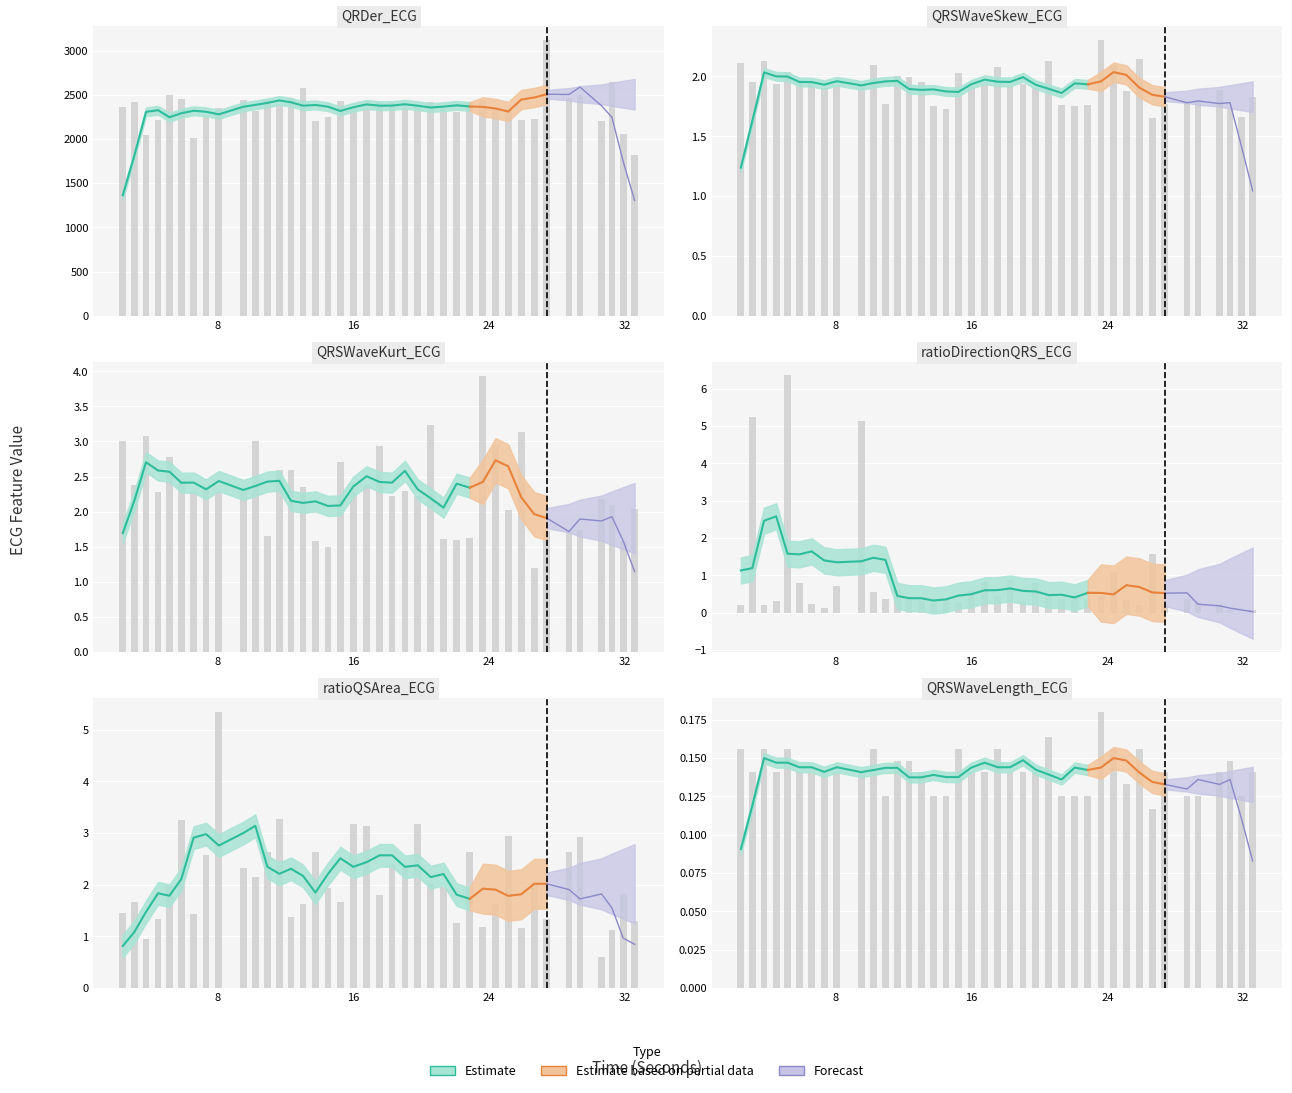

What is the value of the QRSWaveLength_ECG bar at the 35th from the left?

0.1